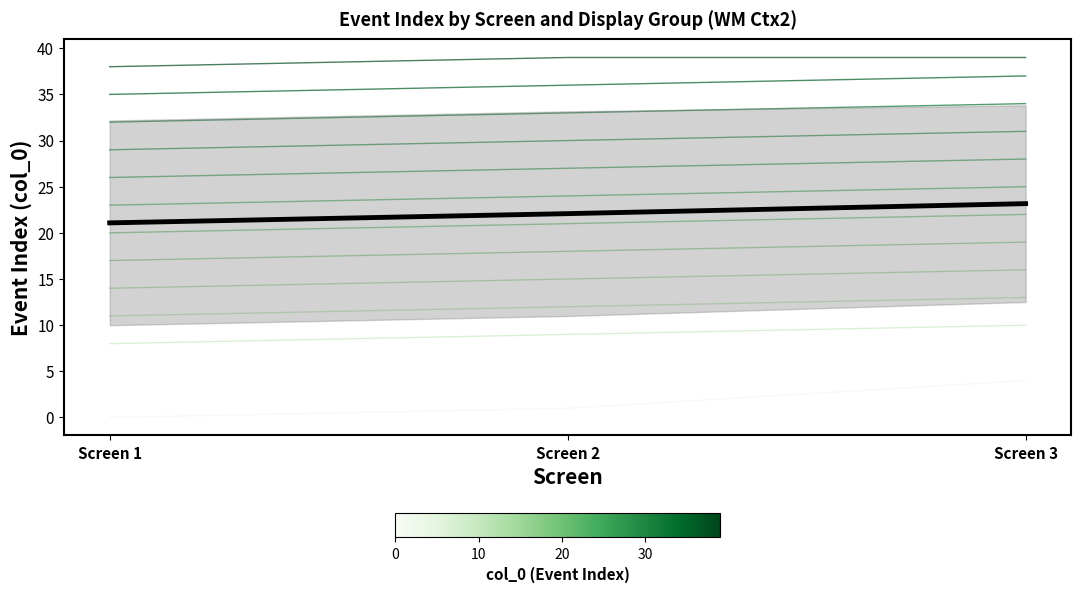

The value of Display 0.1 at Screen 1 is 0.0. True or false?

True